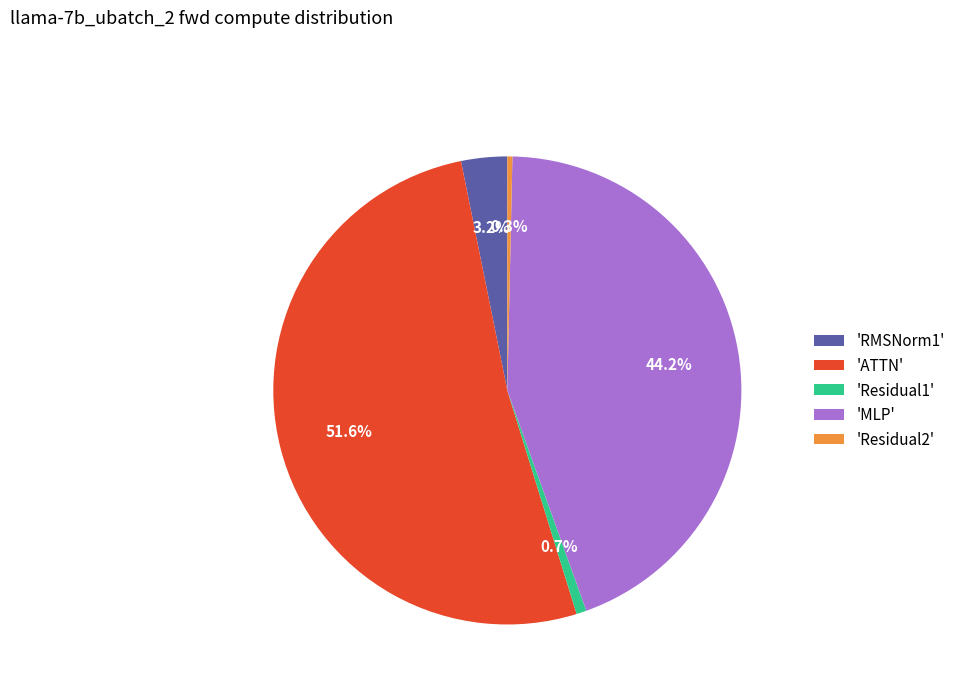

How many segments does this pie chart have?

5